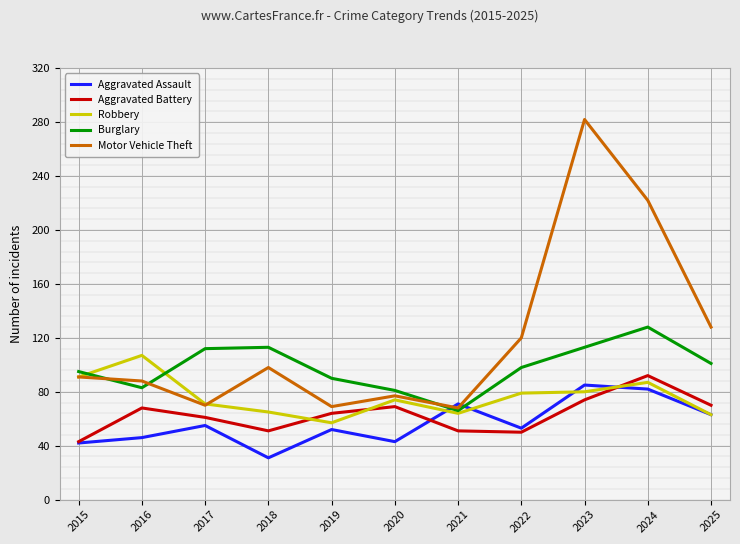

What is the difference between the highest and lowest values at 2019?

38